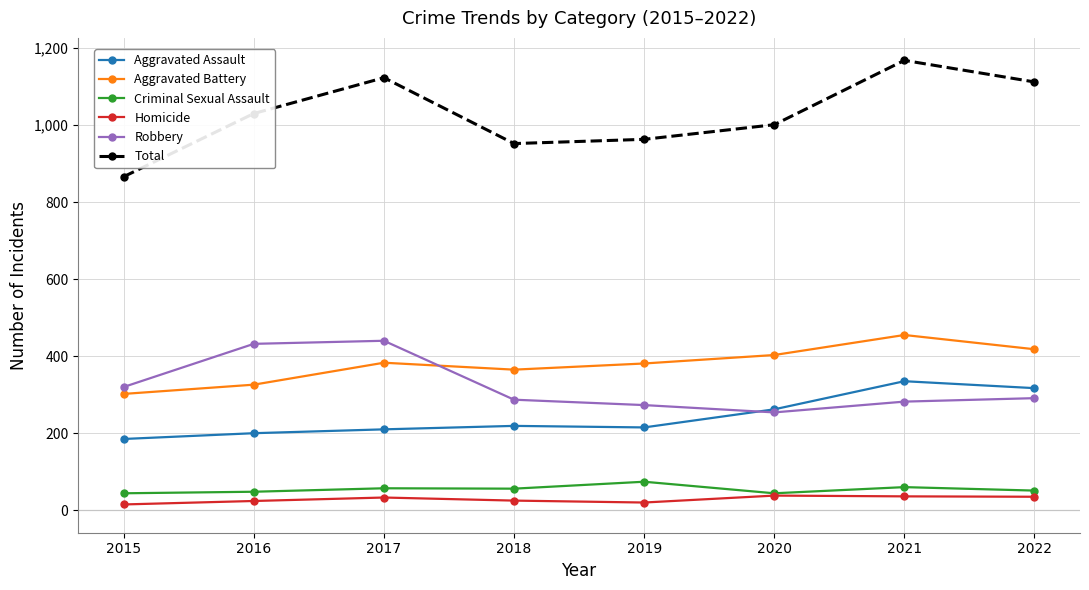

Is the value of Criminal Sexual Assault at 2021 greater than the value of Robbery at 2017?

No